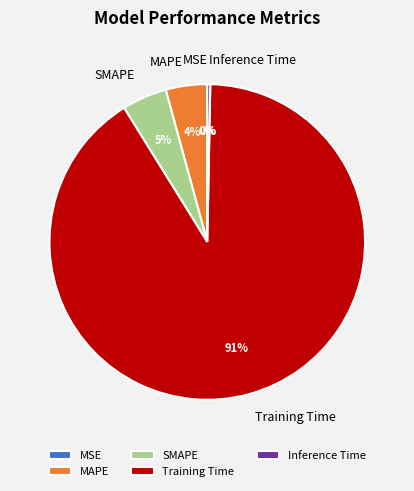

True or false: Inference Time accounts for 0% of the total.

True